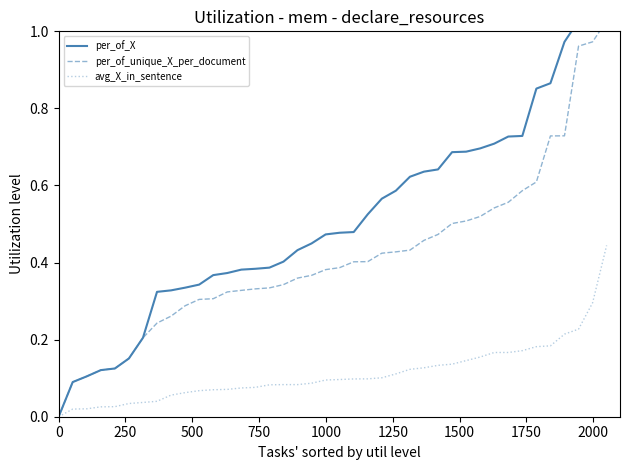

What is the maximum value for per_of_unique_X_per_document?

1.0